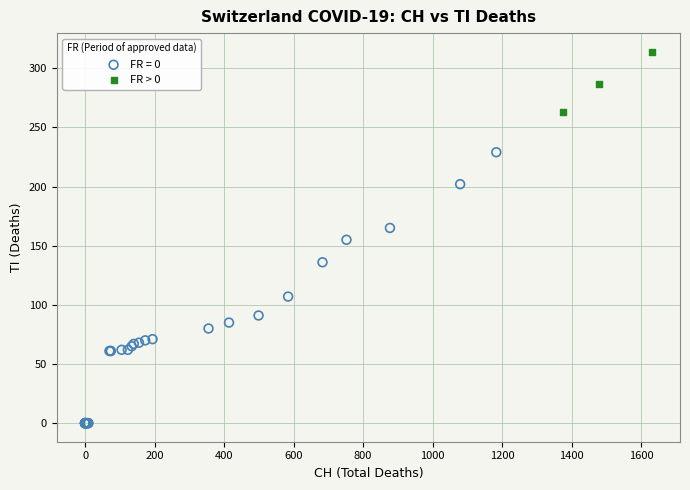

Which series has the widest spread of Y values?

FR = 0